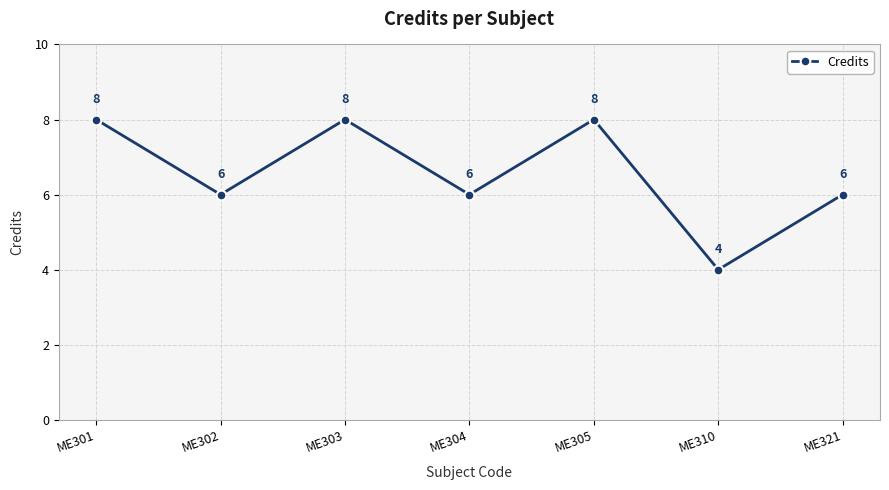

True or false: the data shows 6 at ME302.

True